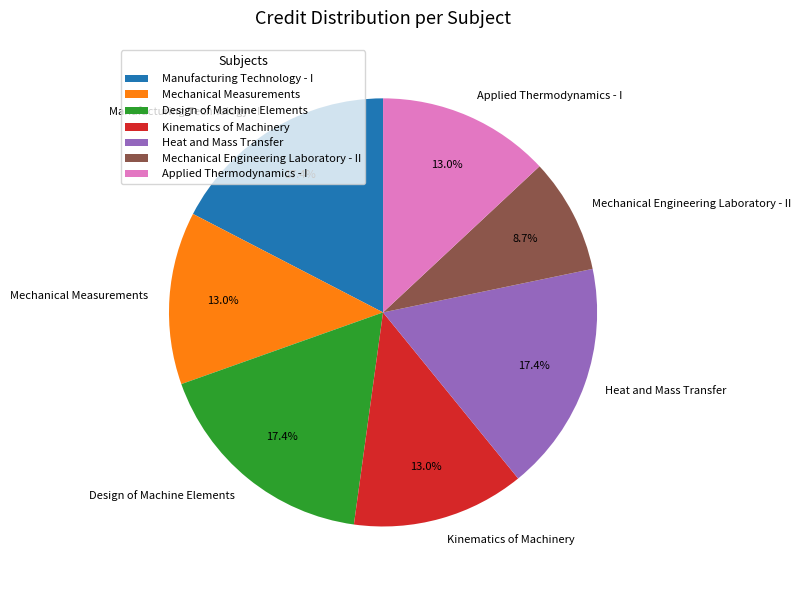

Do Heat and Mass Transfer and Design of Machine Elements together represent more than half of the pie?

No